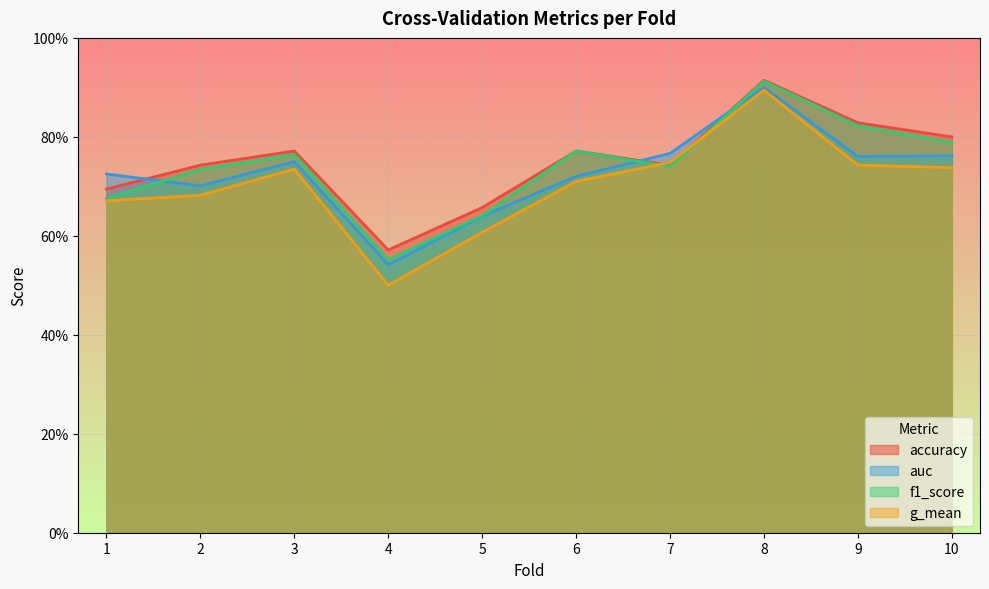

True or false: accuracy has a value of 1.4 at 8.

False